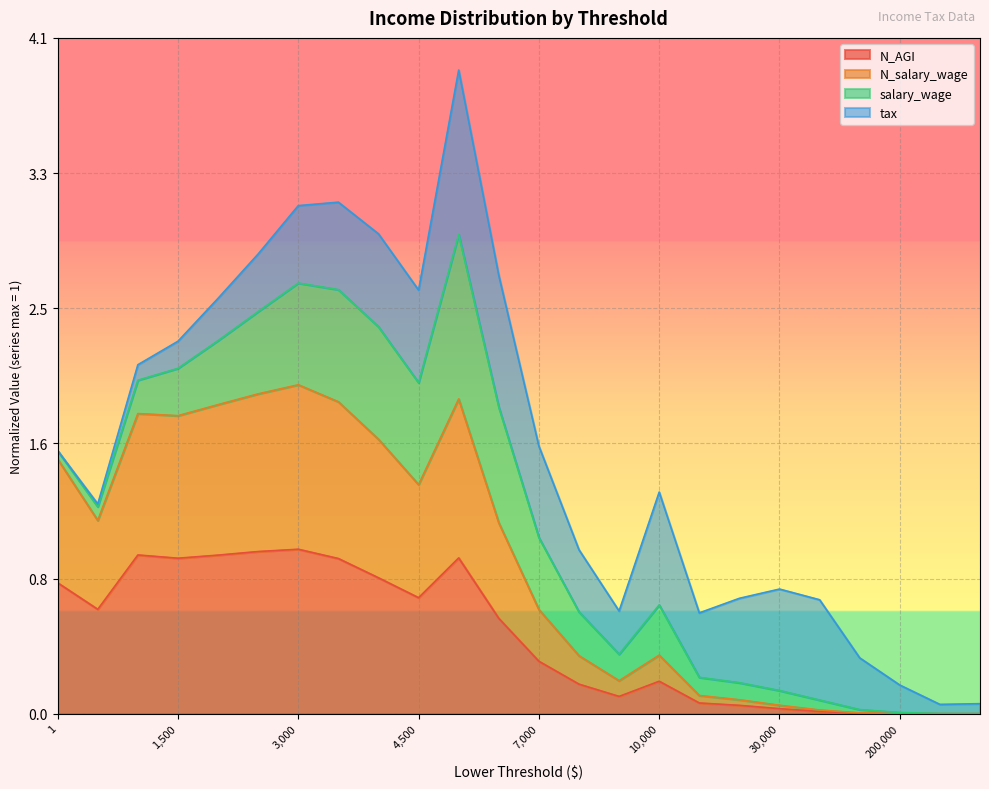

What are all the series names shown in the legend?

N_AGI, N_salary_wage, salary_wage, tax